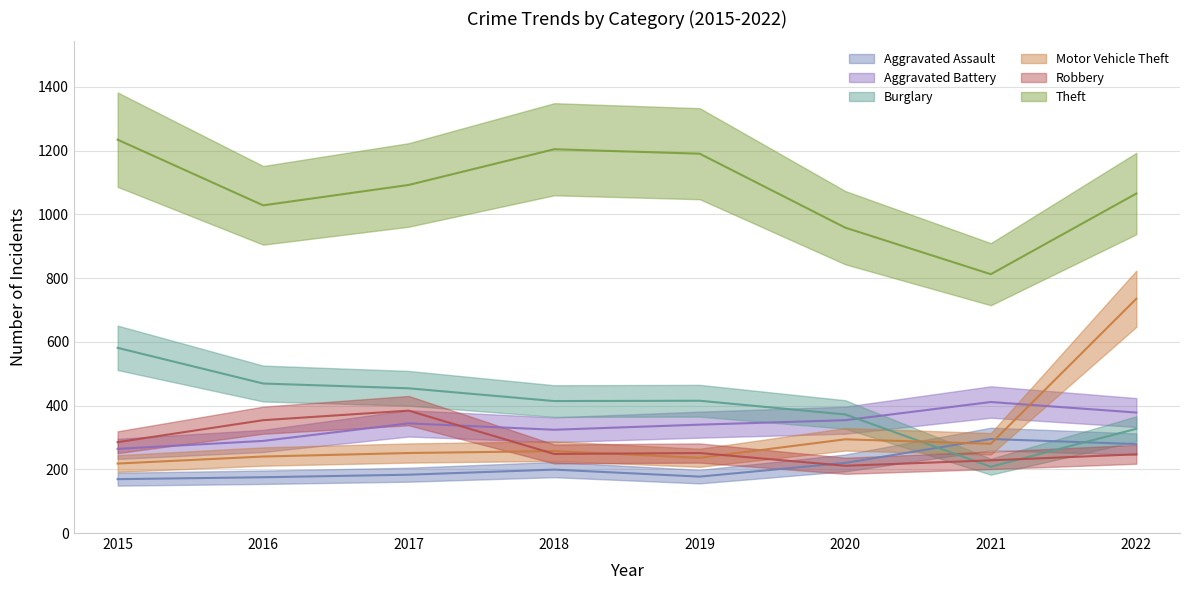

Does the chart display data point markers on the line(s)?

No